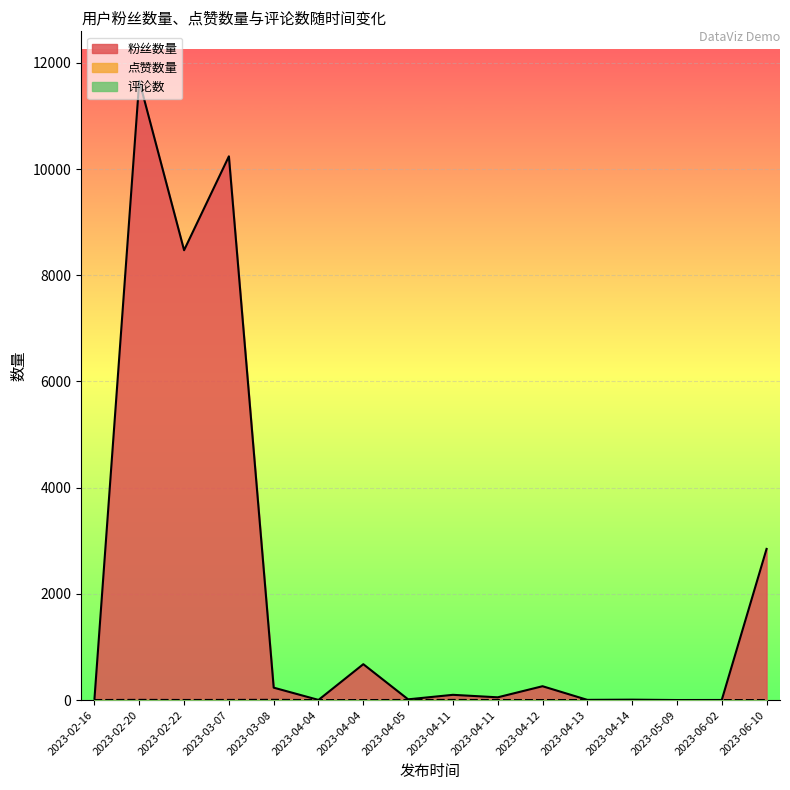

At which category does the chart reach its peak across all series?

2023-02-20